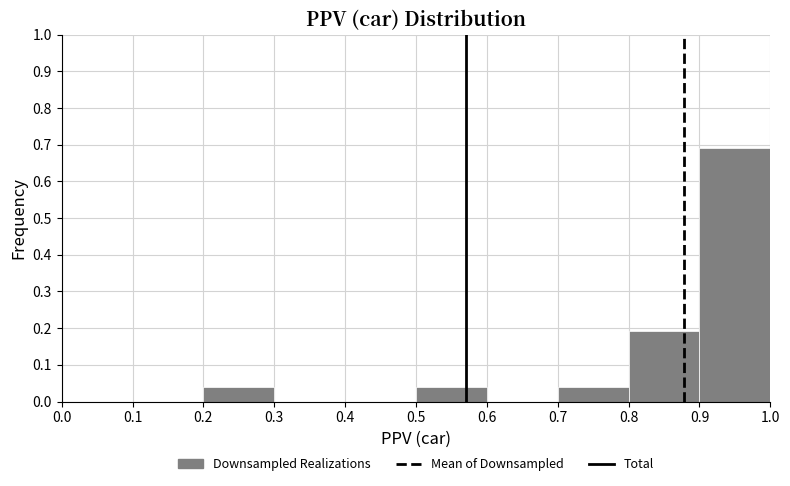

Over which range of the x-axis is the bar tallest?

0.9 to 1.0